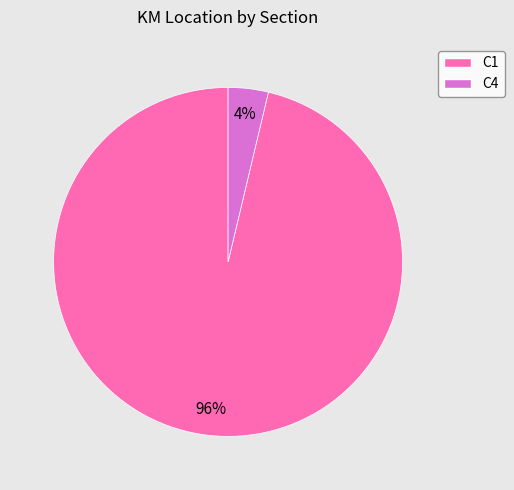

Which slice is the largest?

C1